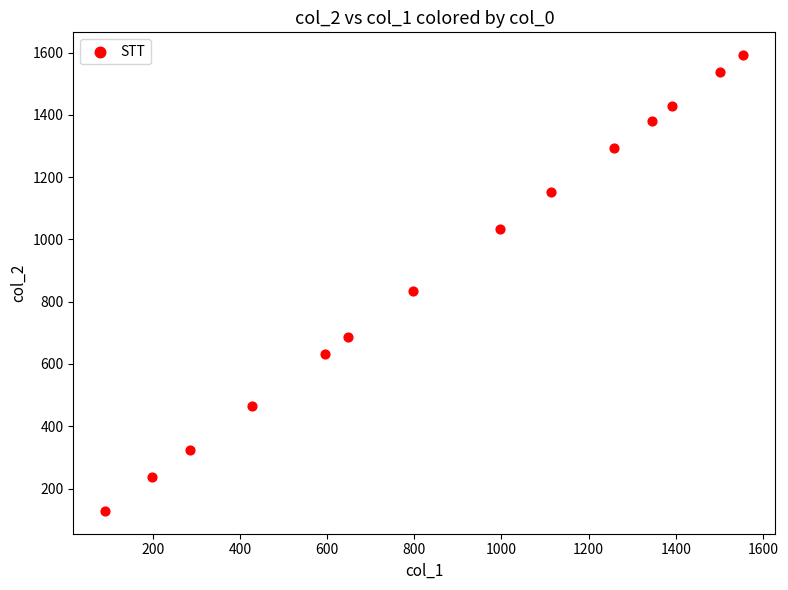

What Y value in the scatter plot is closest to 860?

833